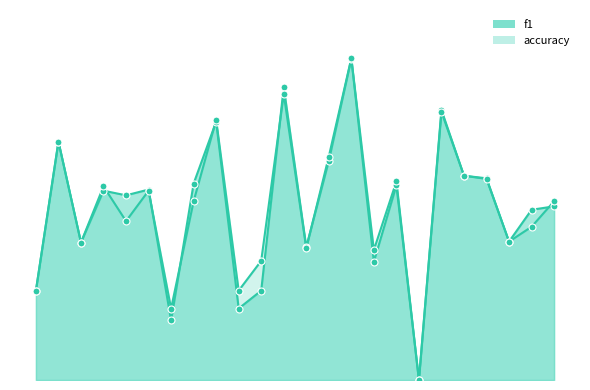

What are all the series names shown in the legend?

f1, accuracy